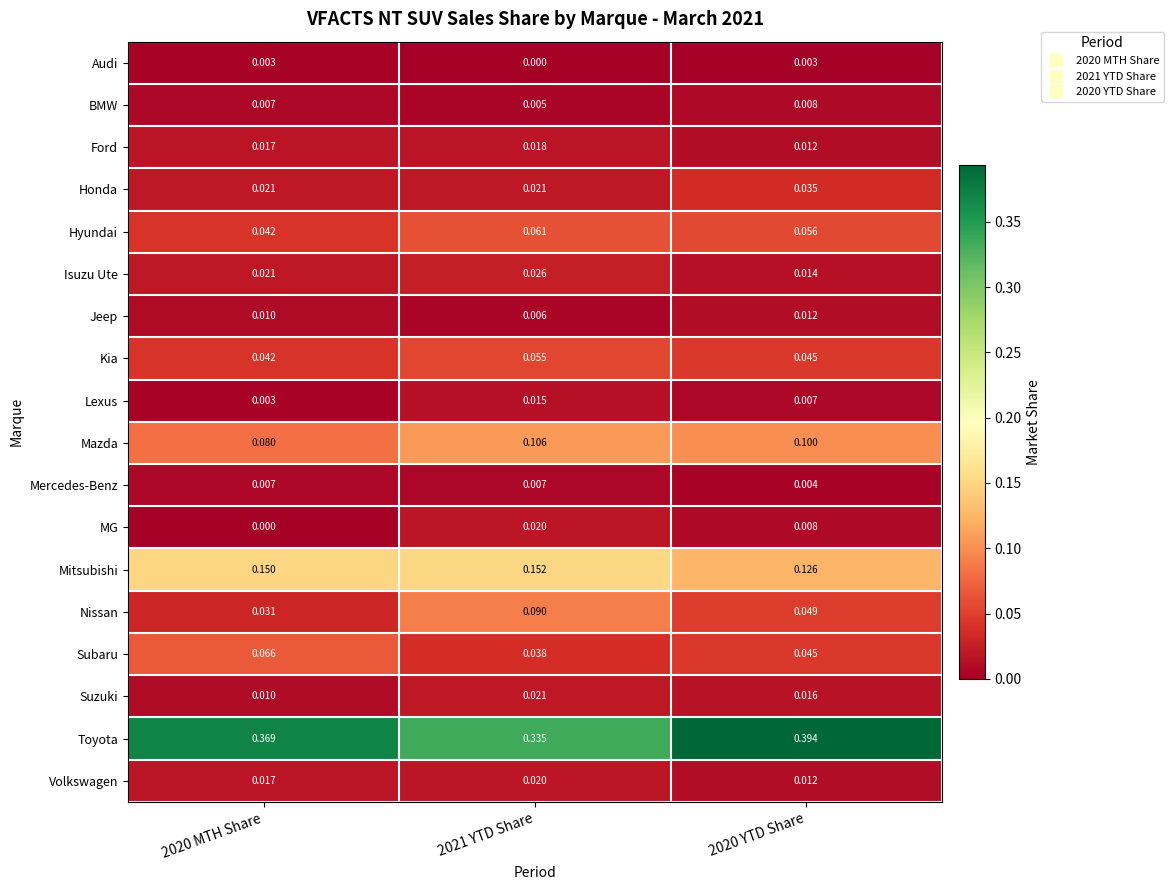

Which series changed the most between 2021 YTD Share and 2020 YTD Share?

Toyota